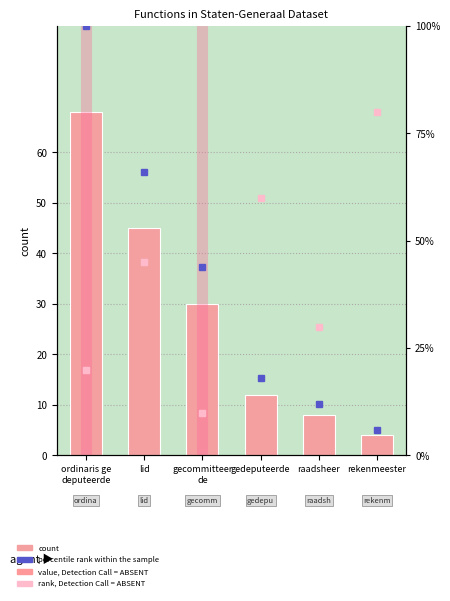

What is the value of the 3rd bar from the left?

30